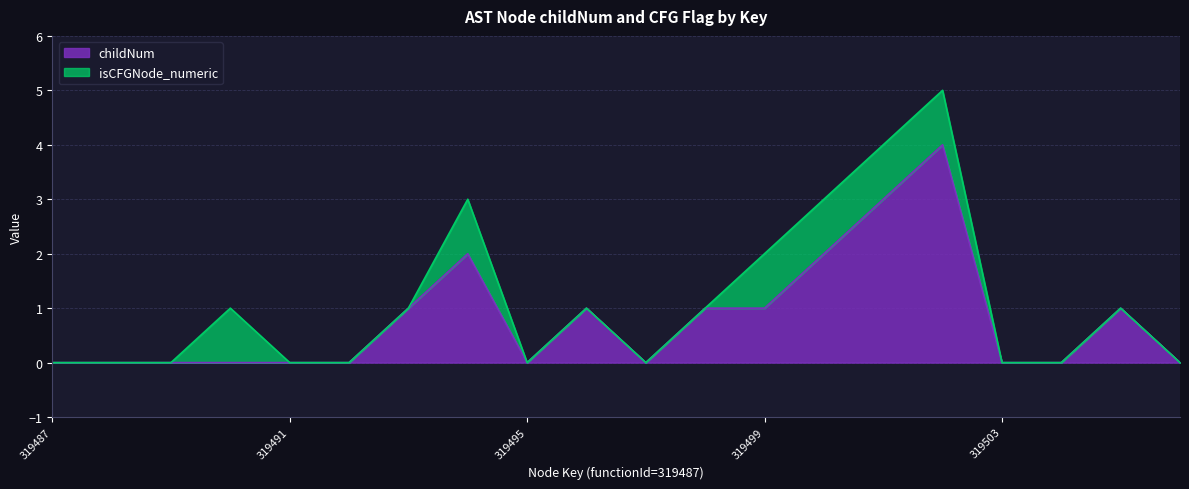

Rank the categories by value from highest to lowest.

319502, 319501, 319494, 319500, 319493, 319496, 319498, 319499, 319505, 319487, 319488, 319489, 319490, 319491, 319492, 319495, 319497, 319503, 319504, 319506